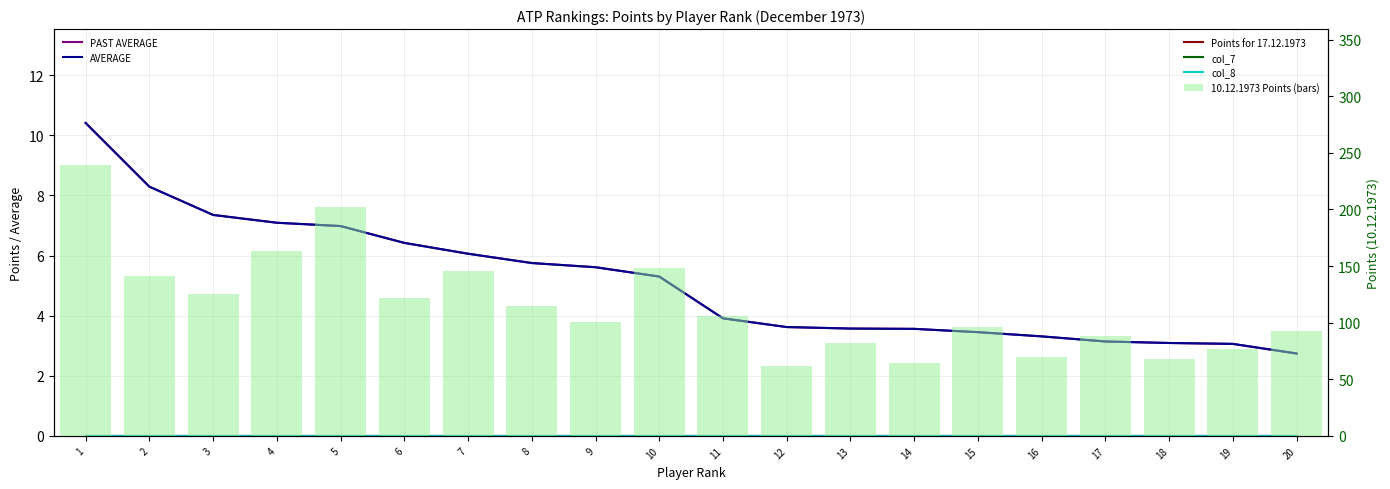

Reading right to left, transcribe all the data shown in this chart.

PAST AVERAGE: 20=2.7	19=3.1	18=3.1	17=3.1	16=3.3	15=3.5	14=3.6	13=3.6	12=3.6	11=3.9	10=5.3	9=5.6	8=5.8	7=6.1	6=6.4	5=7.0	4=7.1	3=7.3	2=8.3	1=10.4
AVERAGE: 20=2.7	19=3.1	18=3.1	17=3.1	16=3.3	15=3.5	14=3.6	13=3.6	12=3.6	11=3.9	10=5.3	9=5.6	8=5.8	7=6.1	6=6.4	5=7.0	4=7.1	3=7.3	2=8.3	1=10.4
Points for 17.12.1973: 20=0.0	19=0.0	18=0.0	17=0.0	16=0.0	15=0.0	14=0.0	13=0.0	12=0.0	11=0.0	10=0.0	9=0.0	8=0.0	7=0.0	6=0.0	5=0.0	4=0.0	3=0.0	2=0.0	1=0.0
col_7: 20=0.0	19=0.0	18=0.0	17=0.0	16=0.0	15=0.0	14=0.0	13=0.0	12=0.0	11=0.0	10=0.0	9=0.0	8=0.0	7=0.0	6=0.0	5=0.0	4=0.0	3=0.0	2=0.0	1=0.0
col_8: 20=0.0	19=0.0	18=0.0	17=0.0	16=0.0	15=0.0	14=0.0	13=0.0	12=0.0	11=0.0	10=0.0	9=0.0	8=0.0	7=0.0	6=0.0	5=0.0	4=0.0	3=0.0	2=0.0	1=0.0
10.12.1973 Points (bars): 20=93.0	19=76.5	18=68.0	17=88.0	16=69.5	15=96.5	14=64.0	13=82.0	12=61.5	11=105.5	10=148.5	9=101.0	8=115.0	7=145.5	6=122.0	5=202.5	4=163.0	3=125.0	2=141.0	1=239.5